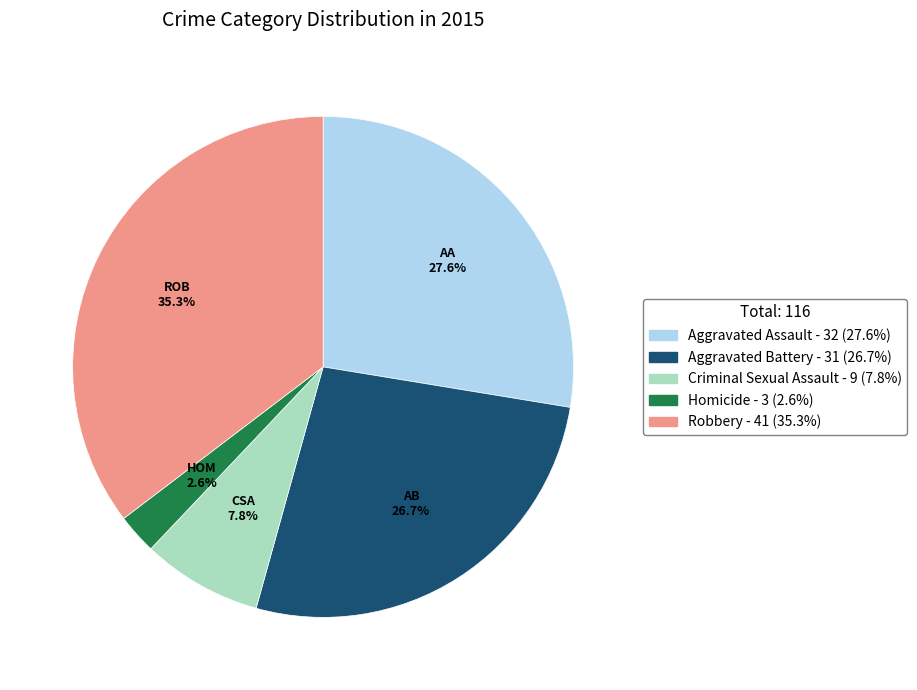

Which has a higher value, Criminal Sexual Assault or Robbery?

Robbery